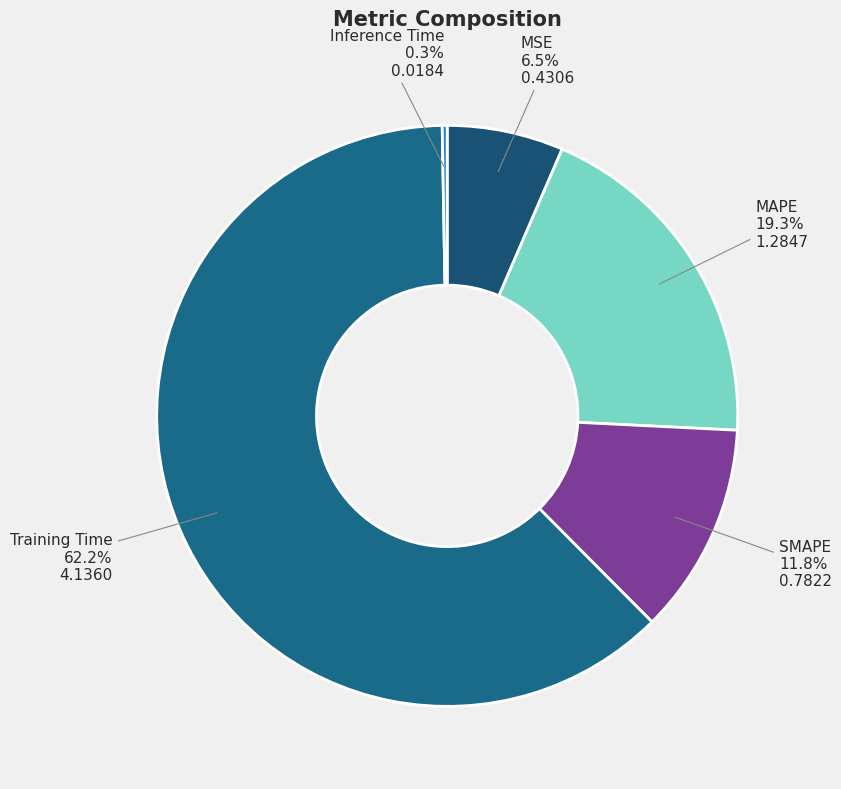

To the nearest percent, what percentage of the pie is MAPE?

19%